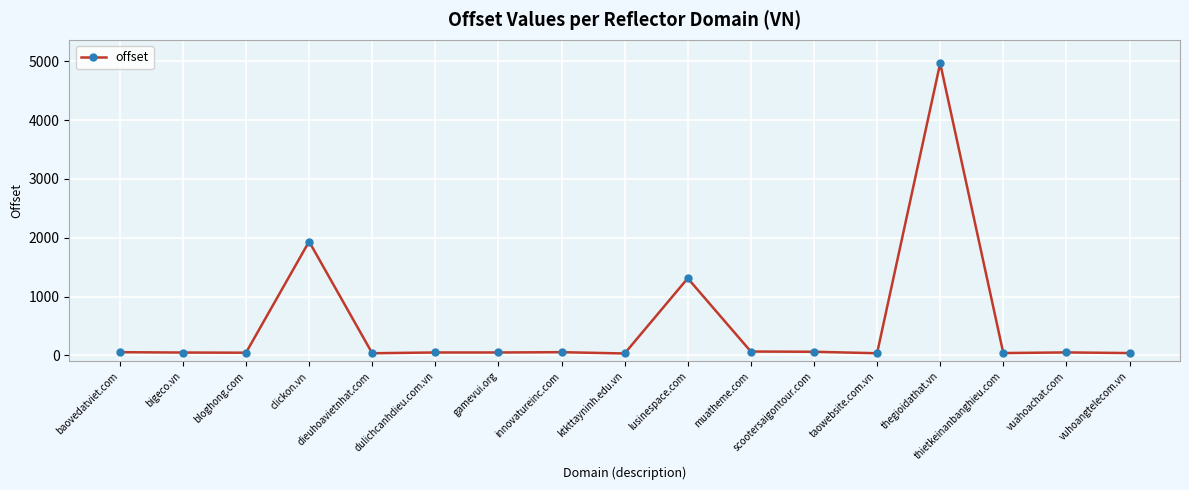

Which has a higher value, vuhoangtelecom.vn or lusinespace.com?

lusinespace.com